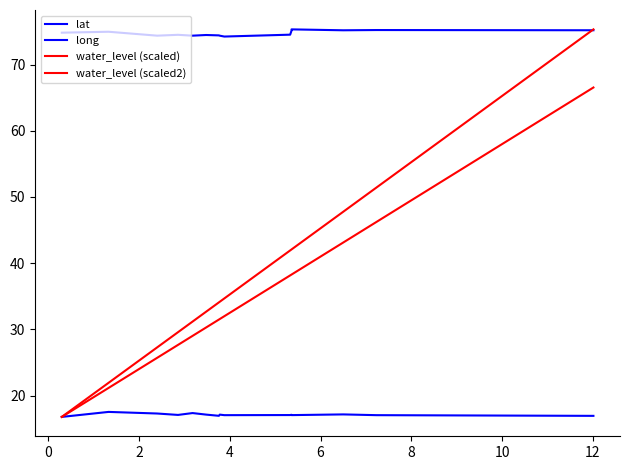

What is the value of the water_level (scaled2) point at the 6th from the left?

30.3